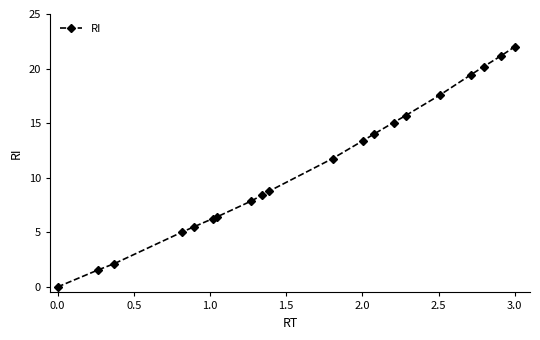

What is the maximum value shown in the chart?

22.0